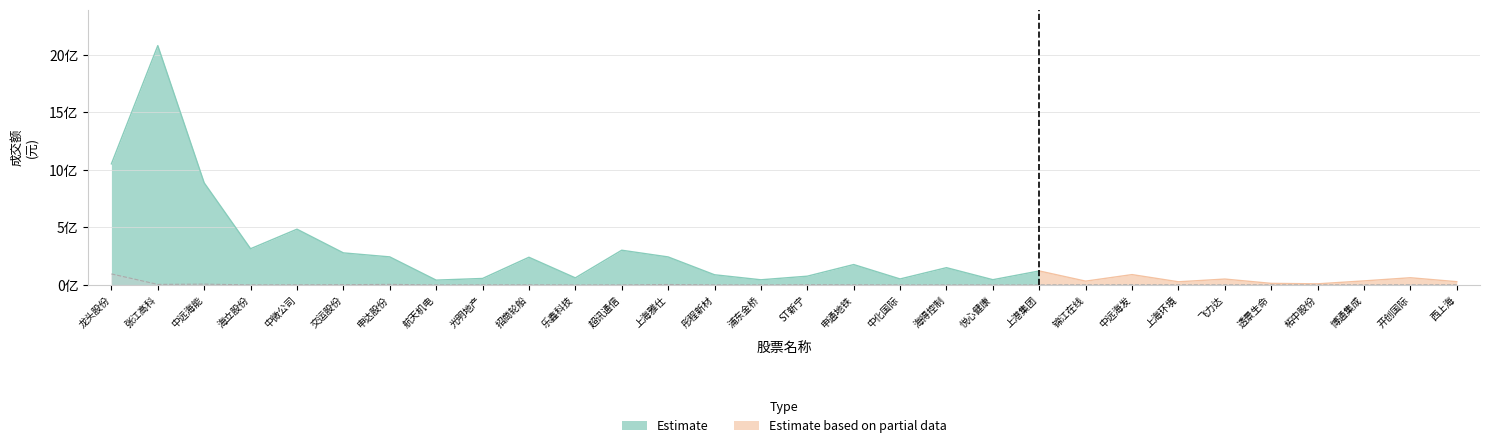

How many categories are shown in the chart?

30